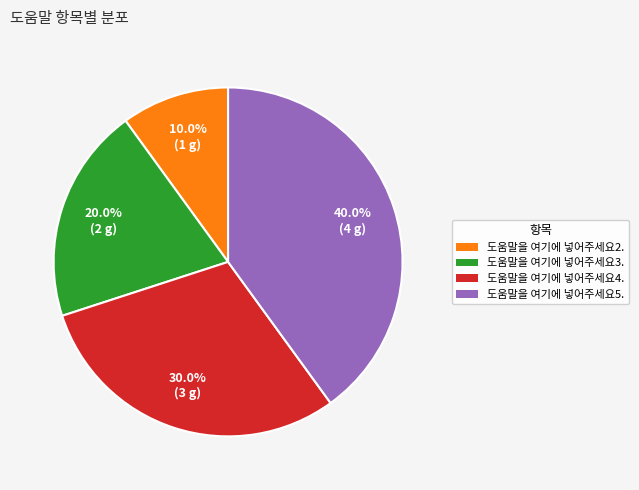

What is the ratio of the value at 도움말을 여기에 넣어주세요4. to the value at 도움말을 여기에 넣어주세요3.?

1.5